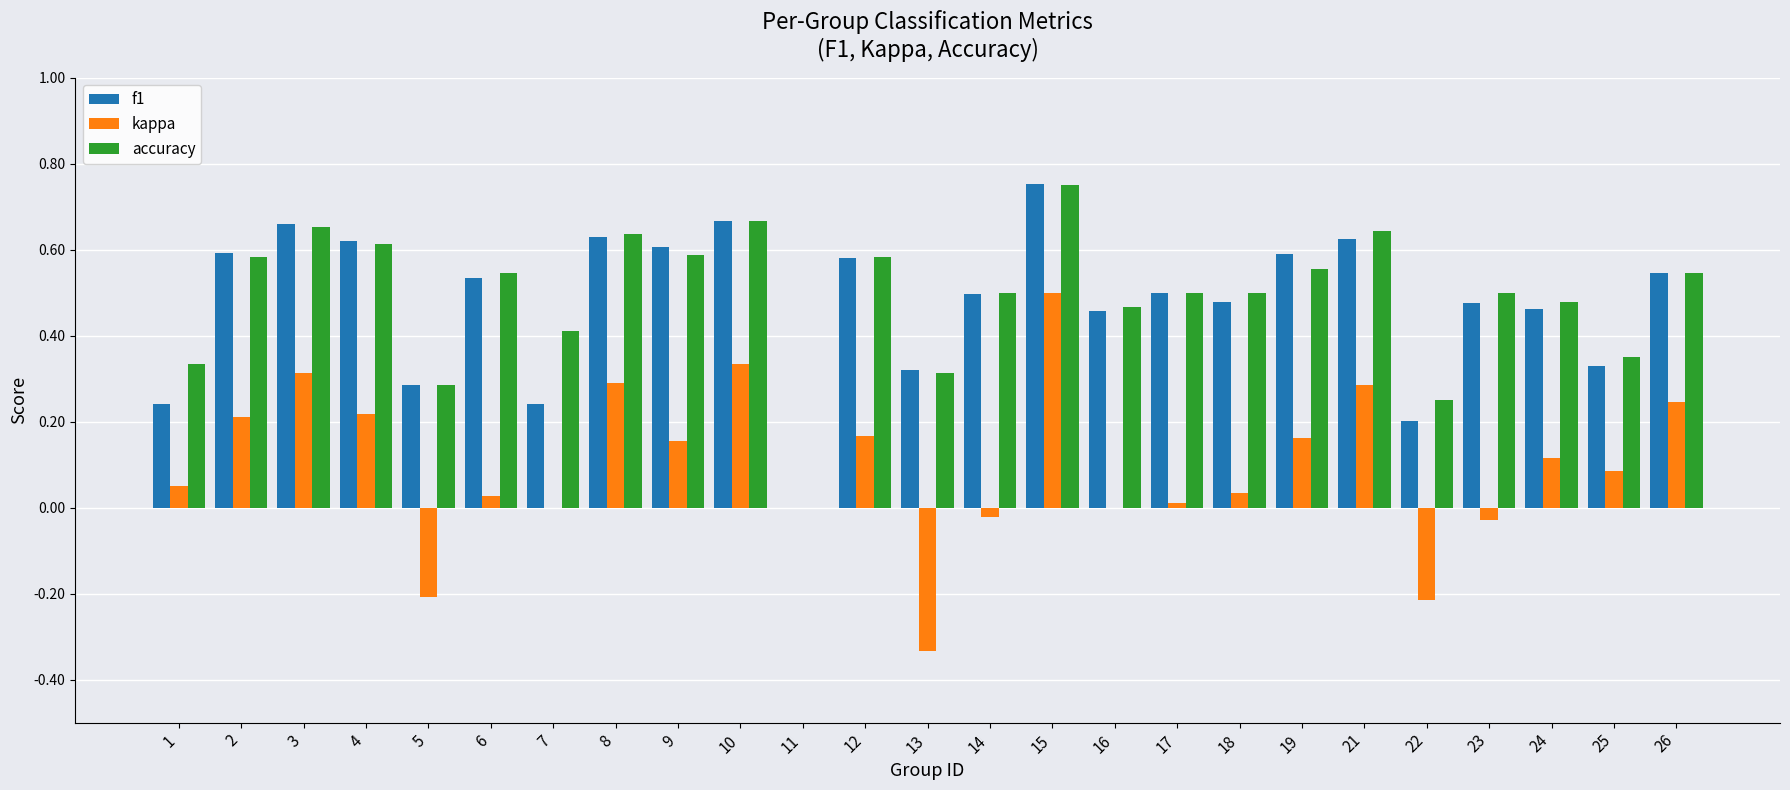

Between 11 and 23, which series saw the biggest shift?

accuracy